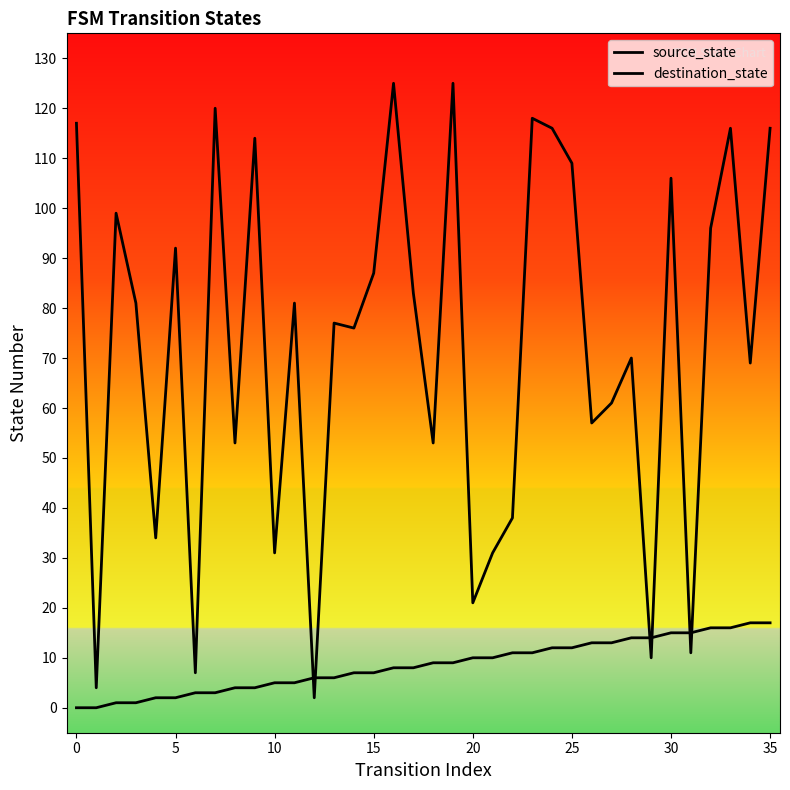

At which category is the sum across all series the highest?

19